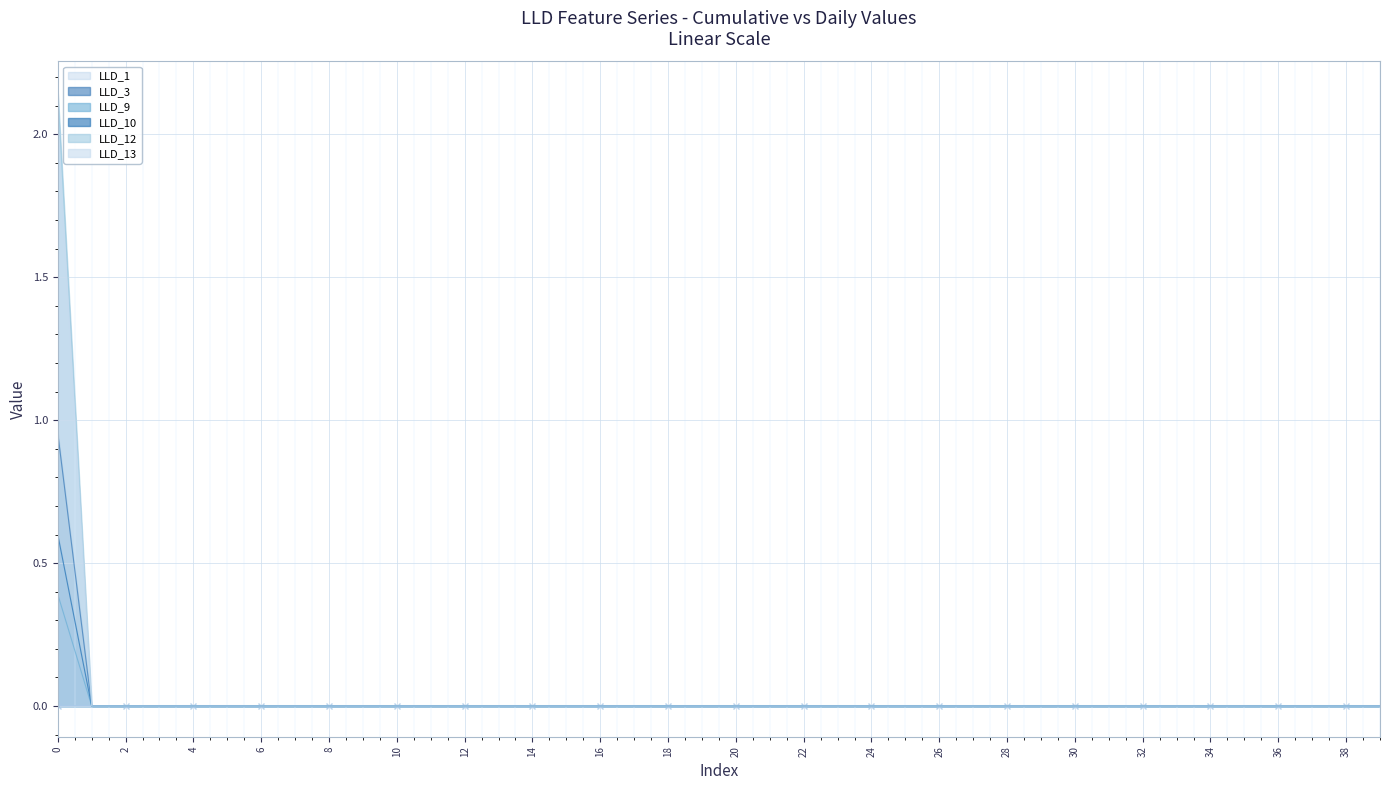

Is the value of LLD_13 at 18 greater than the value of LLD_12 at 30?

No